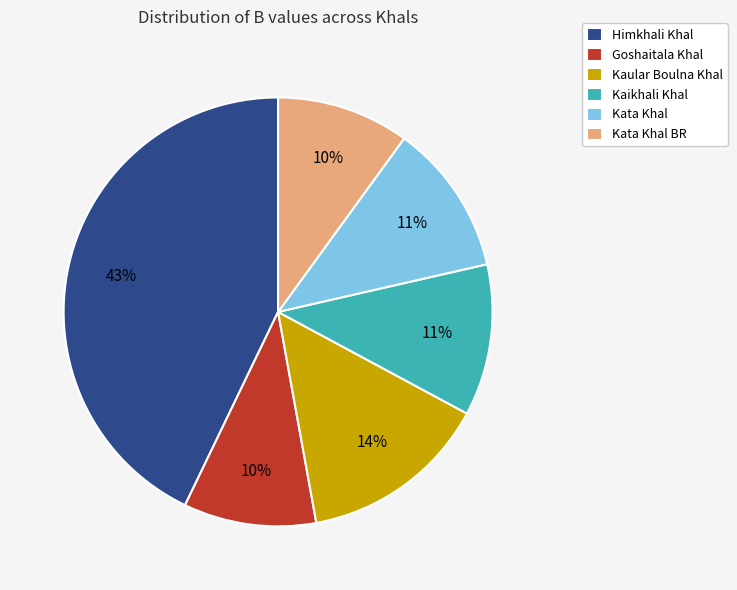

To the nearest percent, what is the average slice percentage?

17%